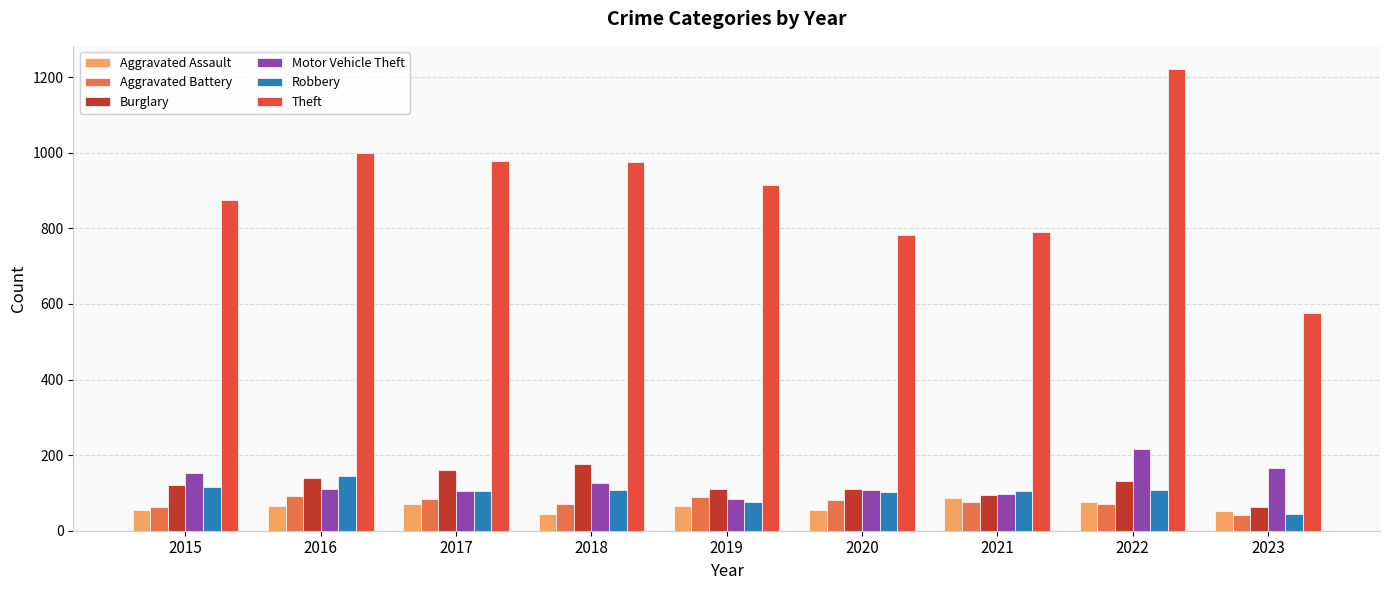

At which category is the sum across all series the highest?

2022